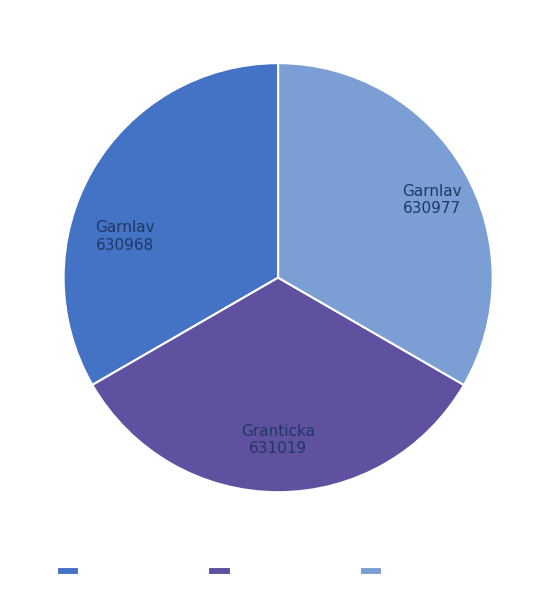

True or false: 127743794 Granticka accounts for 33% of the total.

True